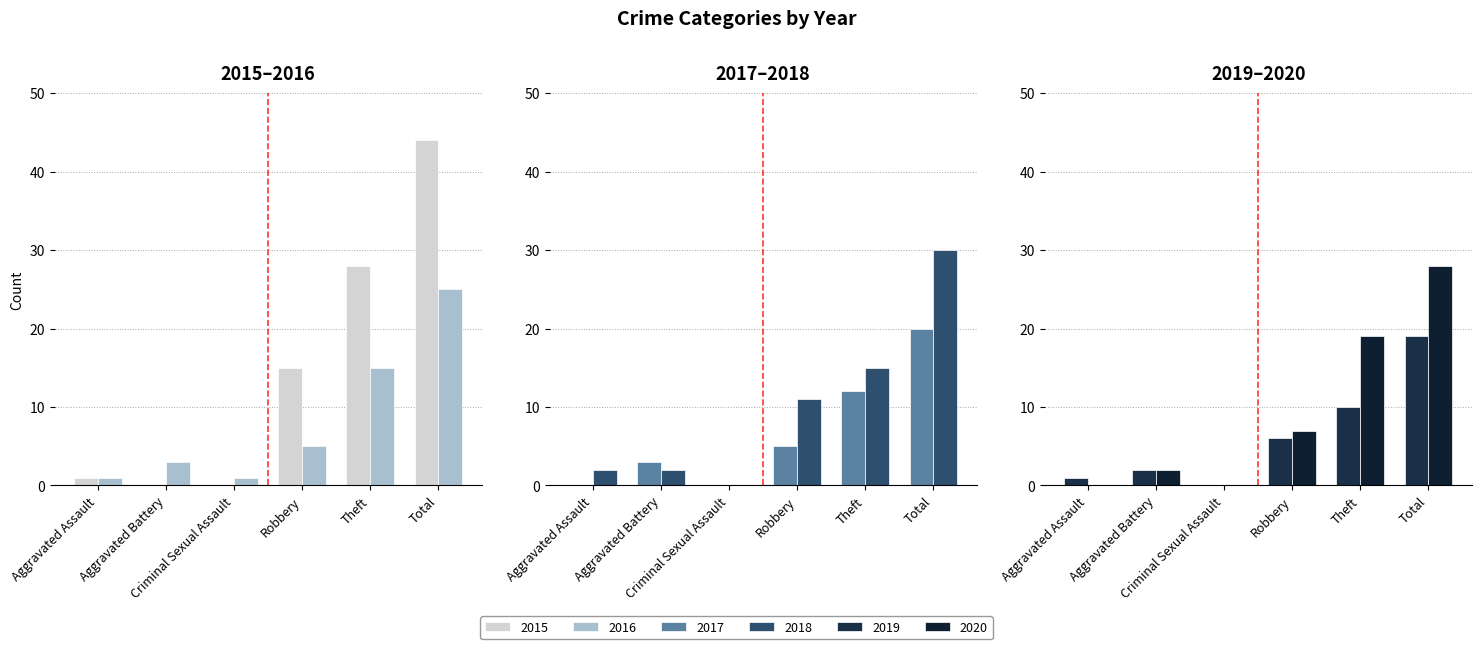

How many groups of bars are there?

6